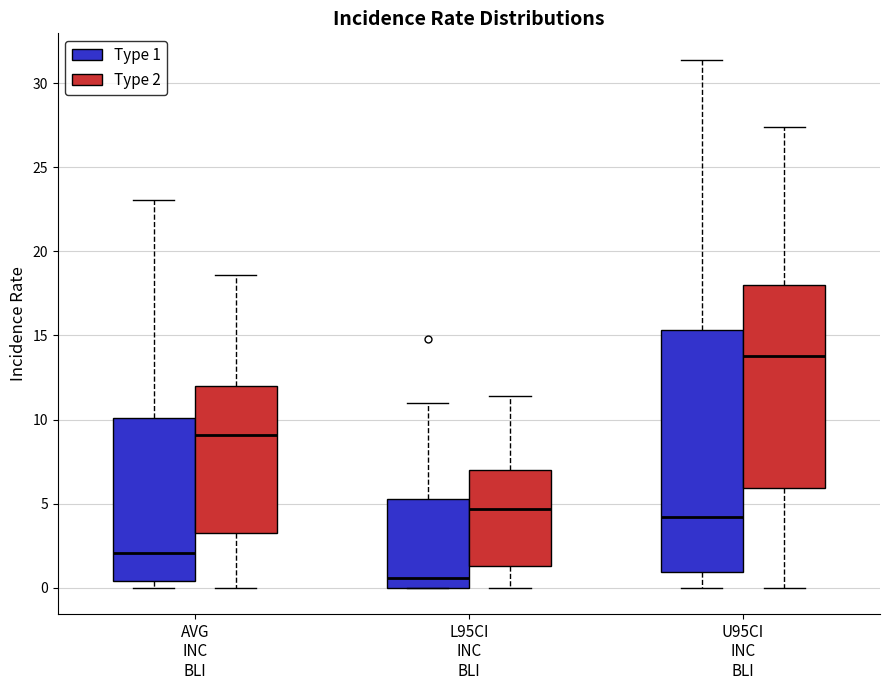

Where is the upper edge of the box for AVG INC BLI (Type 1) on the y-axis? The values are not printed on the chart, so give them approximately, as read against the axis.

10.0